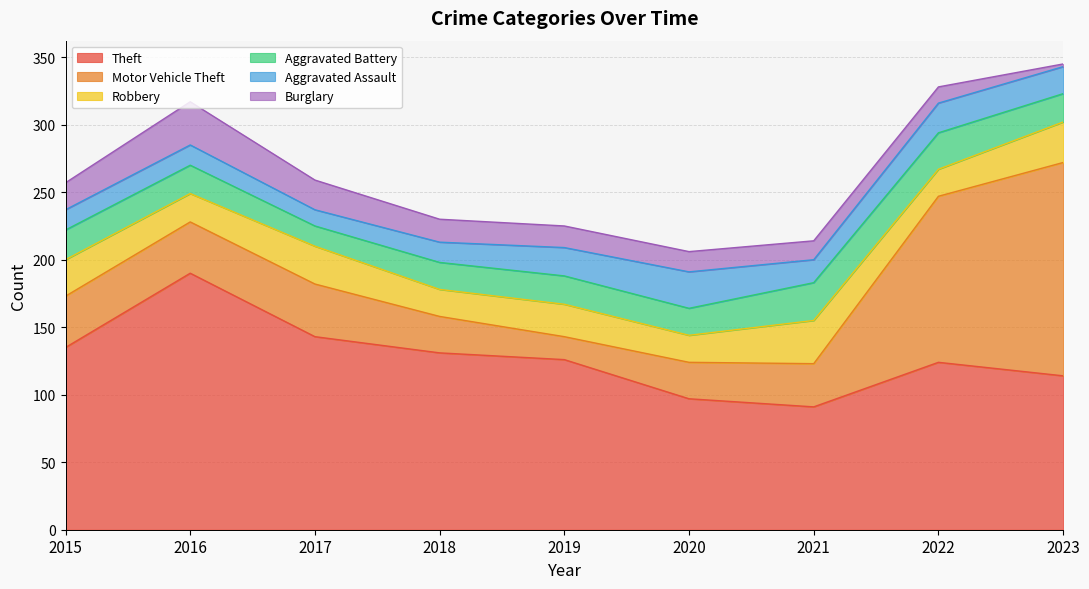

True or false: Theft and Burglary intersect in this chart.

False